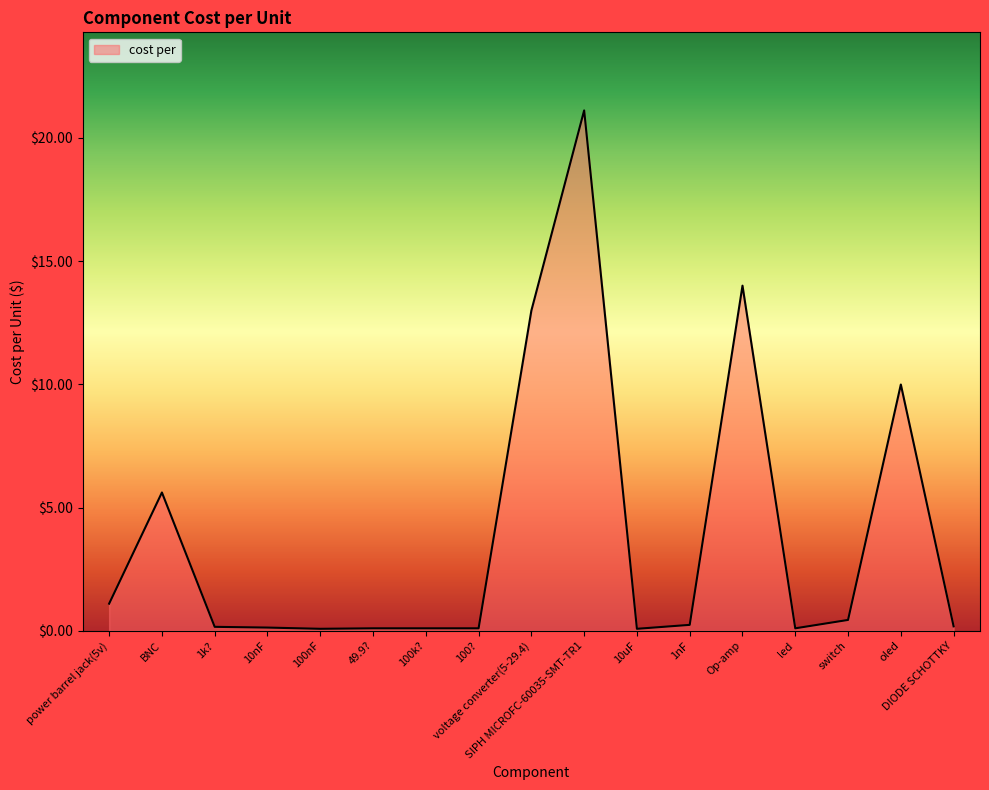

Is it true that the value at Op-amp is 24.3?

False